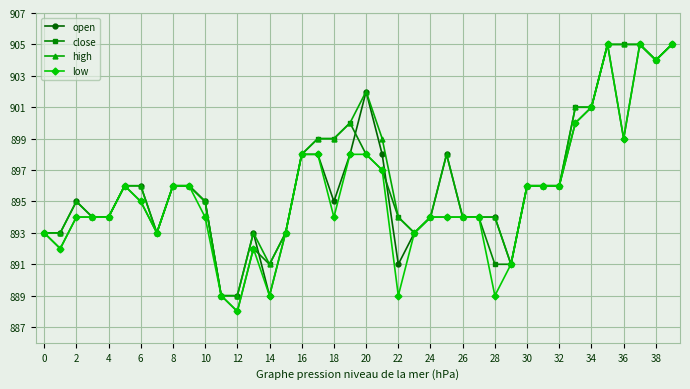

What is the lowest value of the low series?

888